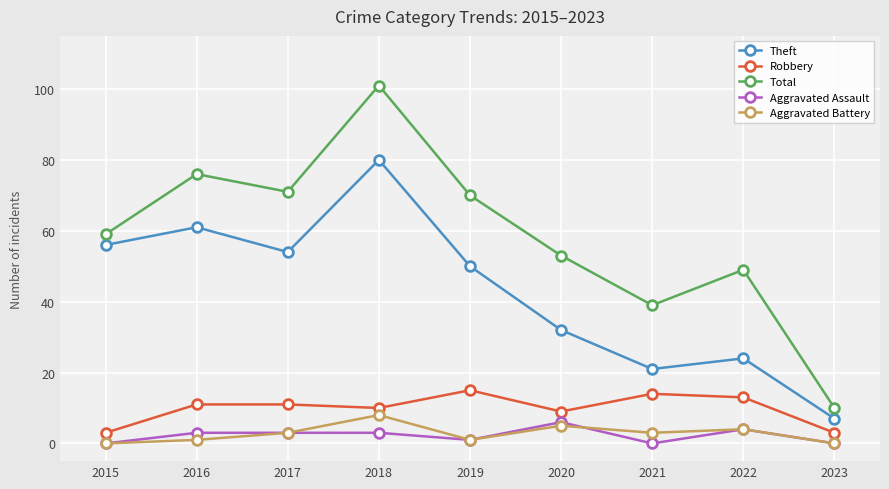

Is the value of Aggravated Assault at 2019 greater than the value of Total at 2019?

No